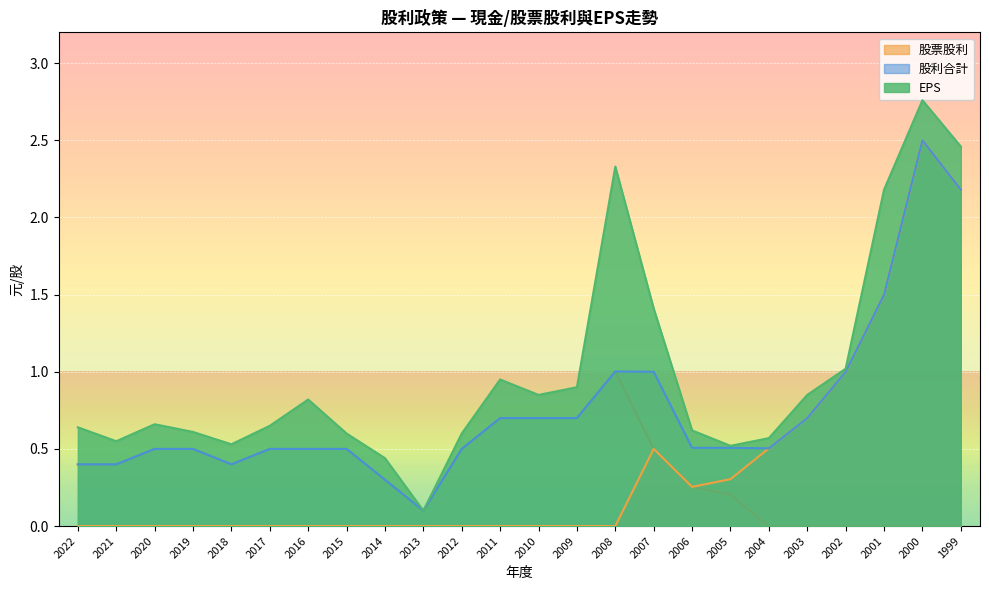

The value of 股利合計 at 2011 is 0.2. True or false?

False